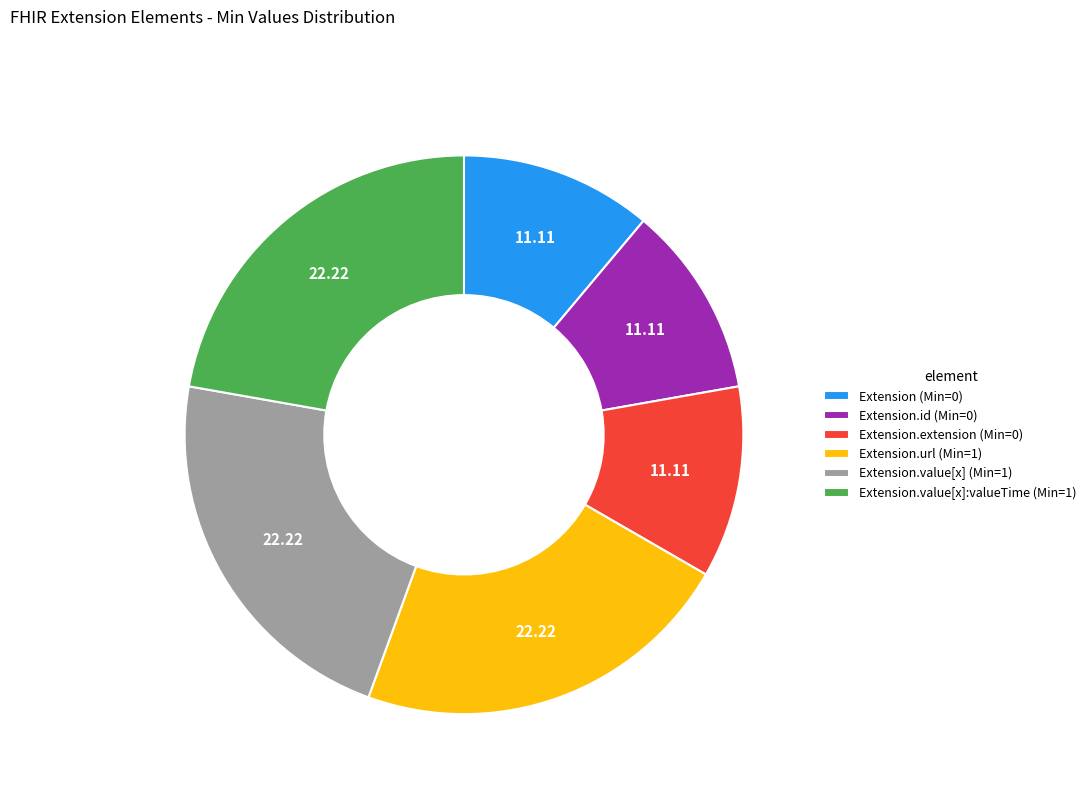

Is there a majority slice in this chart?

No